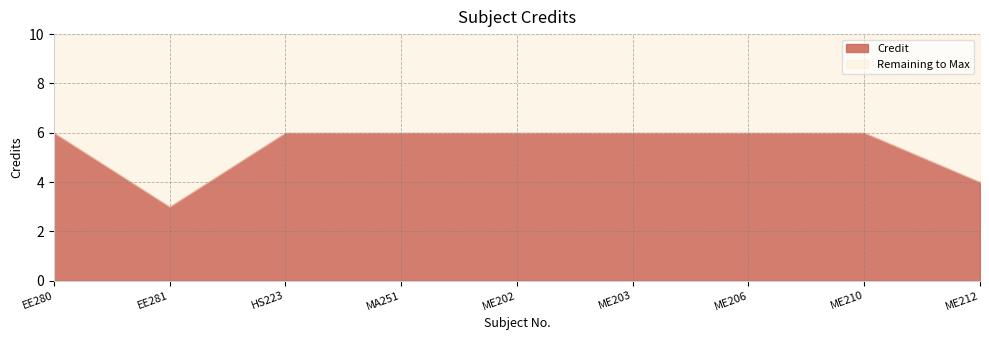

The chart shows a value of 6 at HS223. True or false?

True